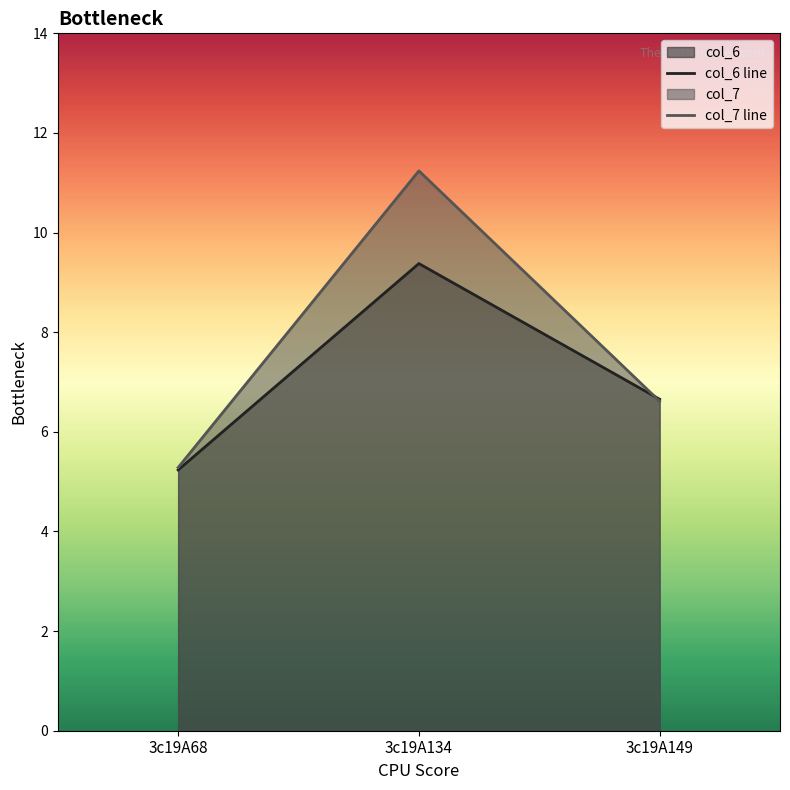

Reading right to left, extract all data points from this chart.

col_6 line: 3c19A149=6.7	3c19A134=9.4	3c19A68=5.2
col_7 line: 3c19A149=6.6	3c19A134=11.2	3c19A68=5.3